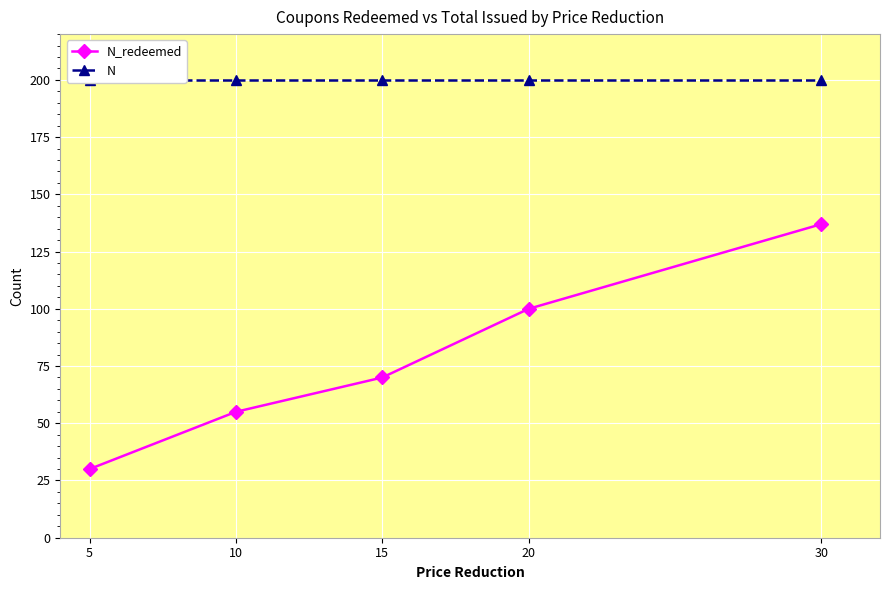

What is the average value of the N series?

200